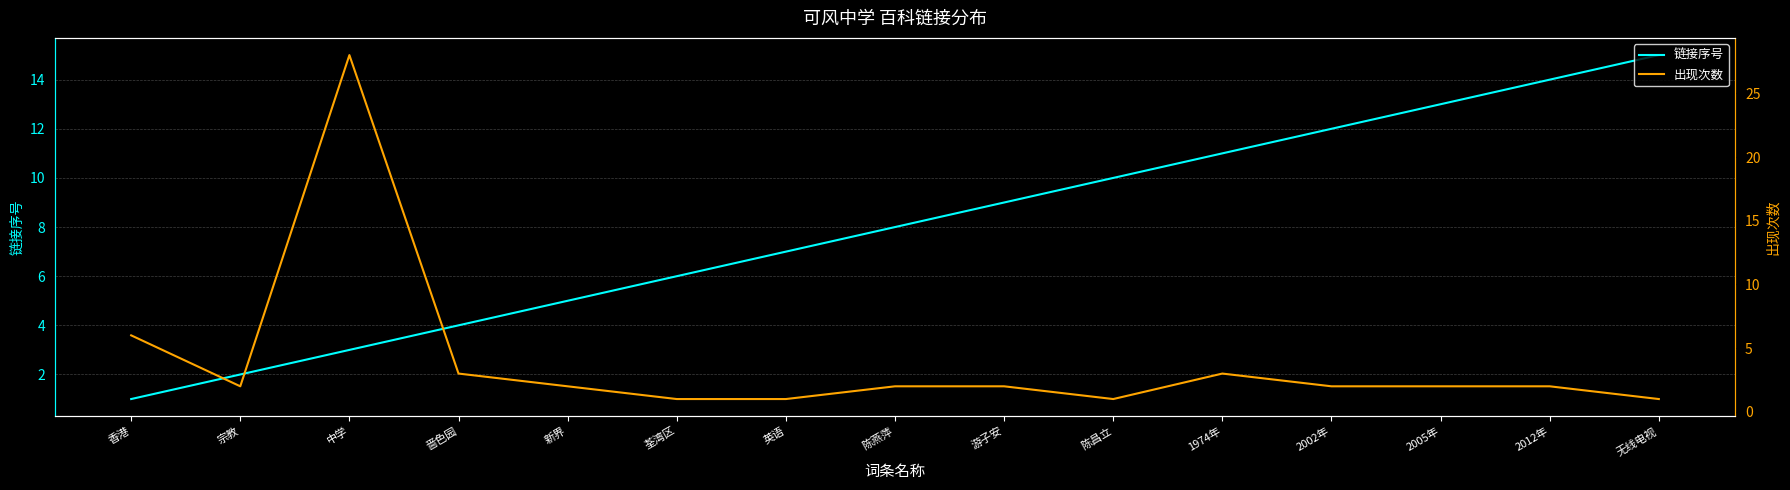

After their last crossing, which series has the higher values: 链接序号 or 出现次数?

链接序号